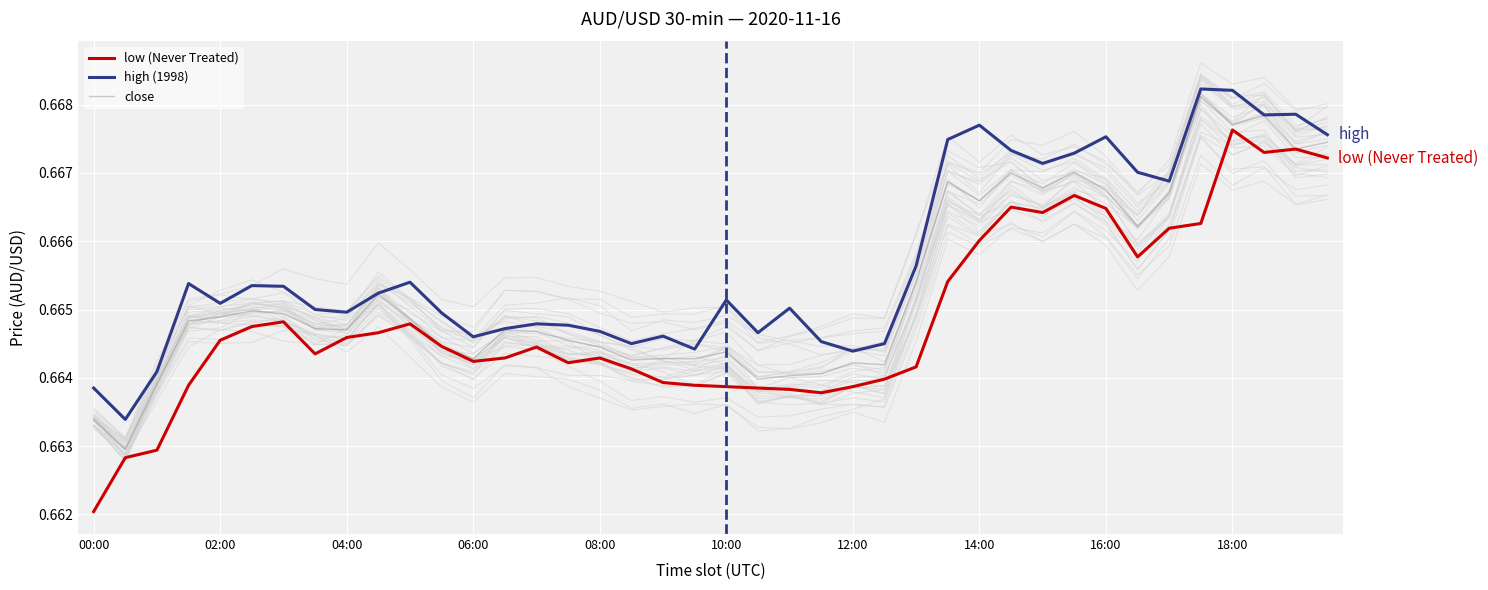

The value of high (1998) at 02:00 is 0.4. True or false?

False